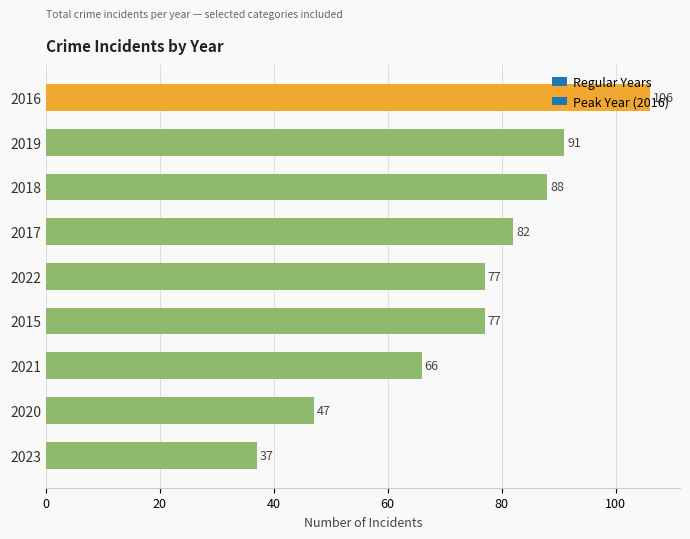

True or false: the data shows 20 at 2020.

False